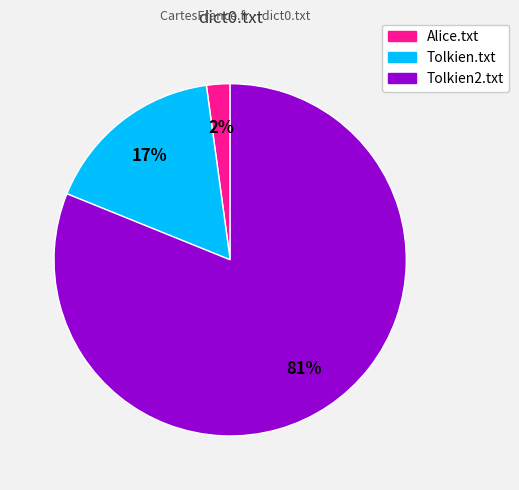

Which has a higher value, Tolkien2.txt or Tolkien.txt?

Tolkien2.txt